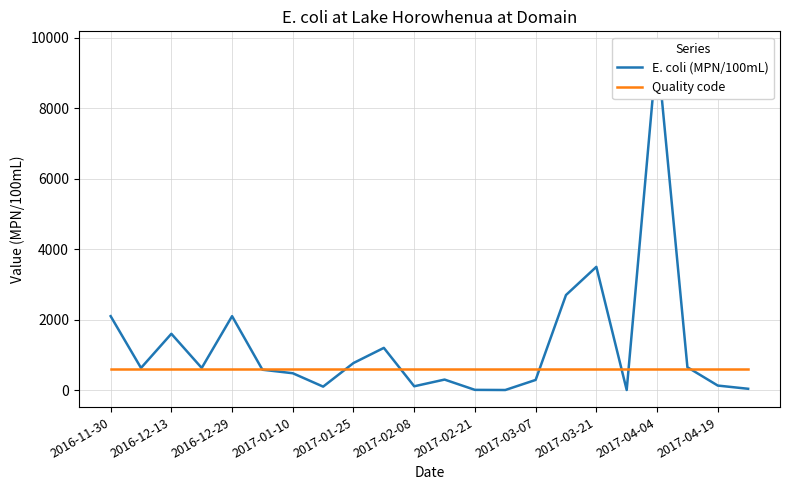

Which series ends up on top after the final intersection of Quality code and E. coli (MPN/100mL)?

Quality code